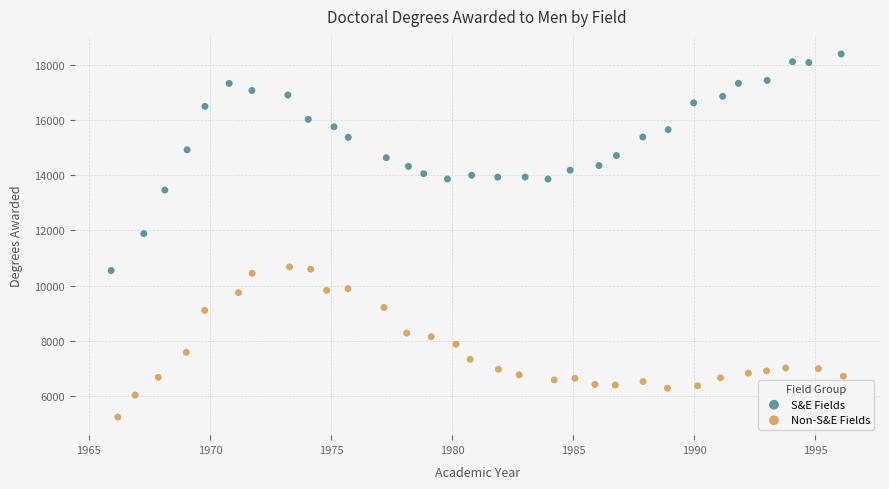

Which series contains the lowest Y value?

Non-S&E Fields